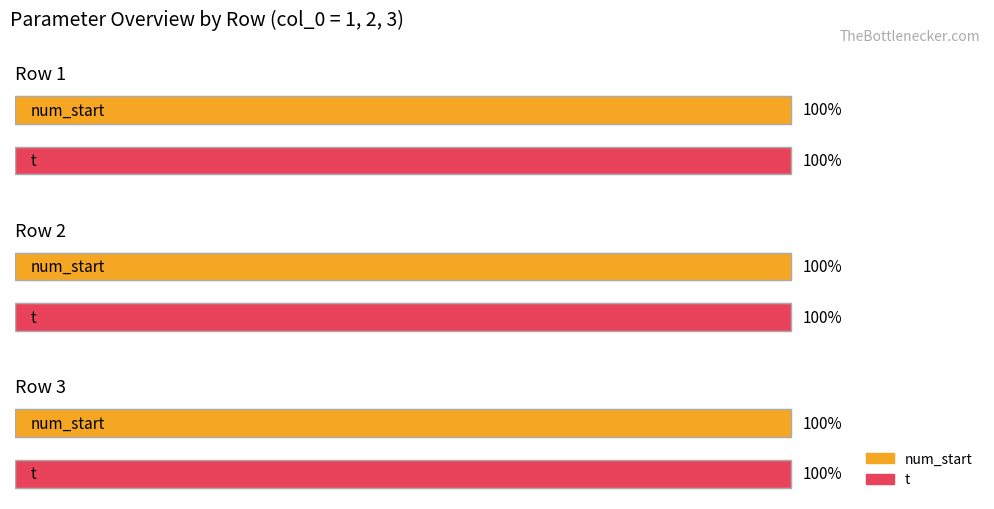

What is the sum of all num_start values?

300.0